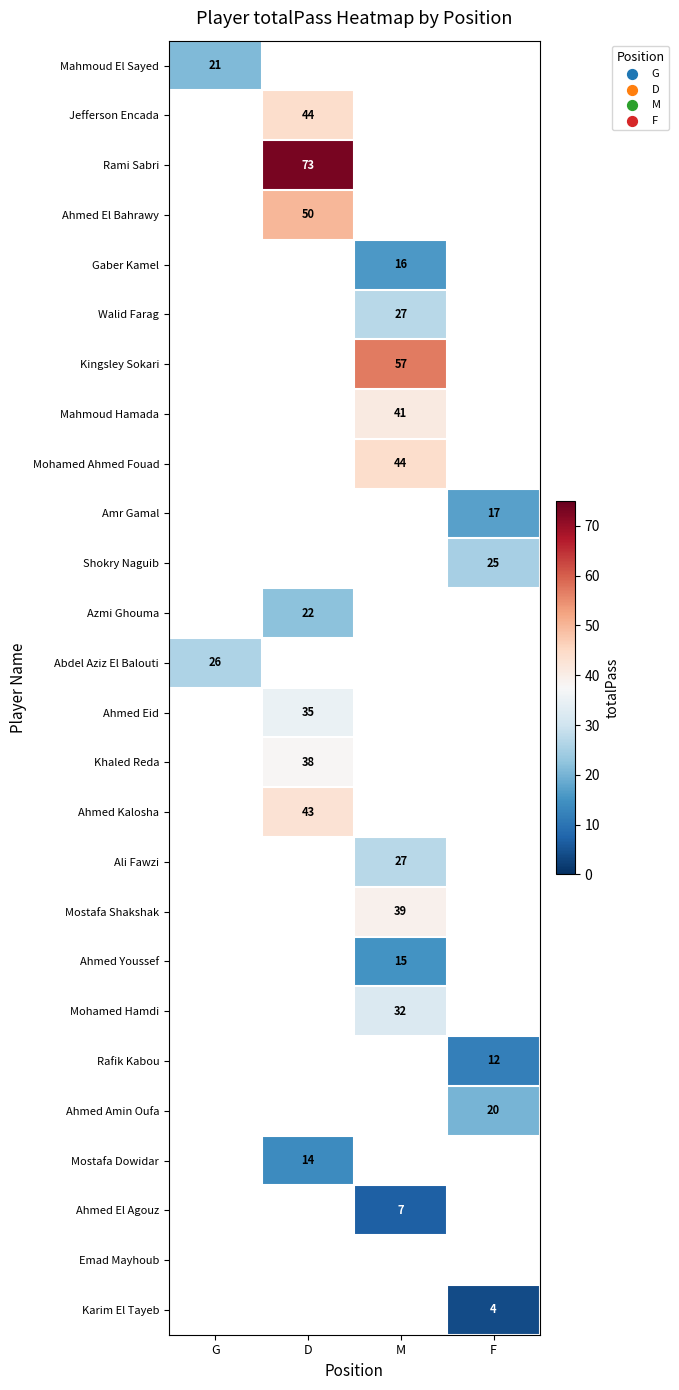

How many categories are shown in the chart?

4